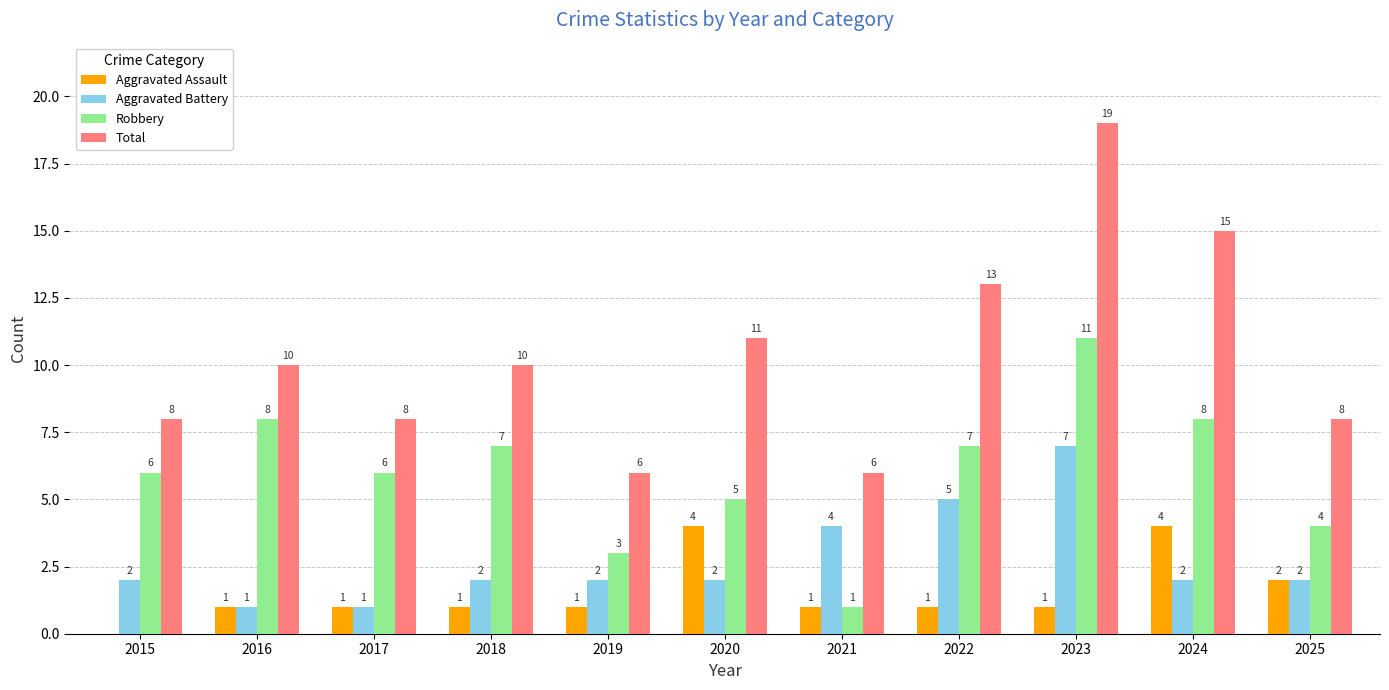

Reading left to right, what are all the values shown in this chart?

Aggravated Assault: 0	1	1	1	1	4	1	1	1	4	2
Aggravated Battery: 2	1	1	2	2	2	4	5	7	2	2
Robbery: 6	8	6	7	3	5	1	7	11	8	4
Total: 8	10	8	10	6	11	6	13	19	15	8